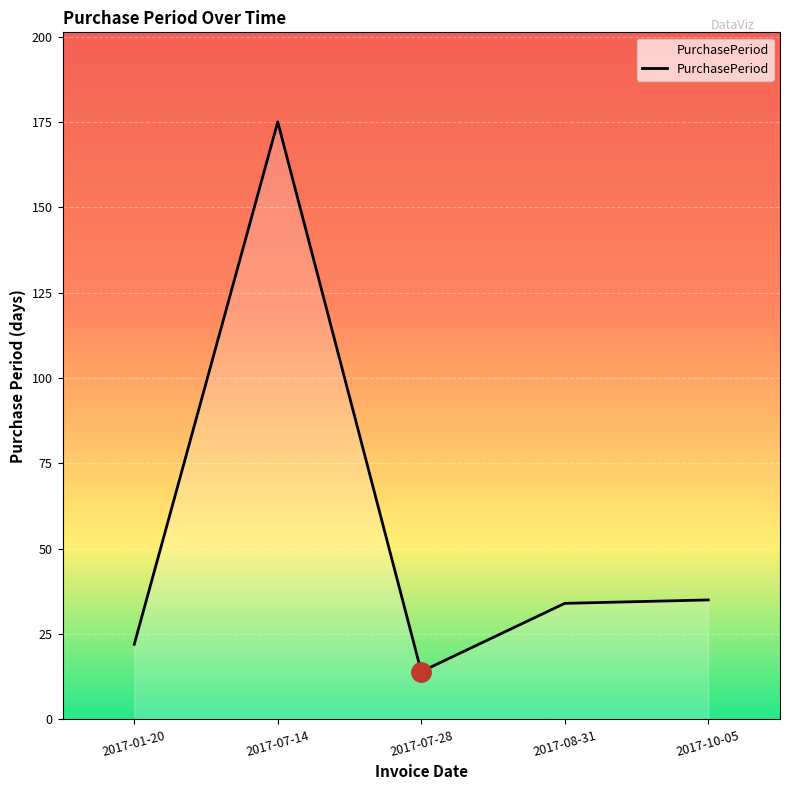

Where is the first local minimum?

2017-07-28